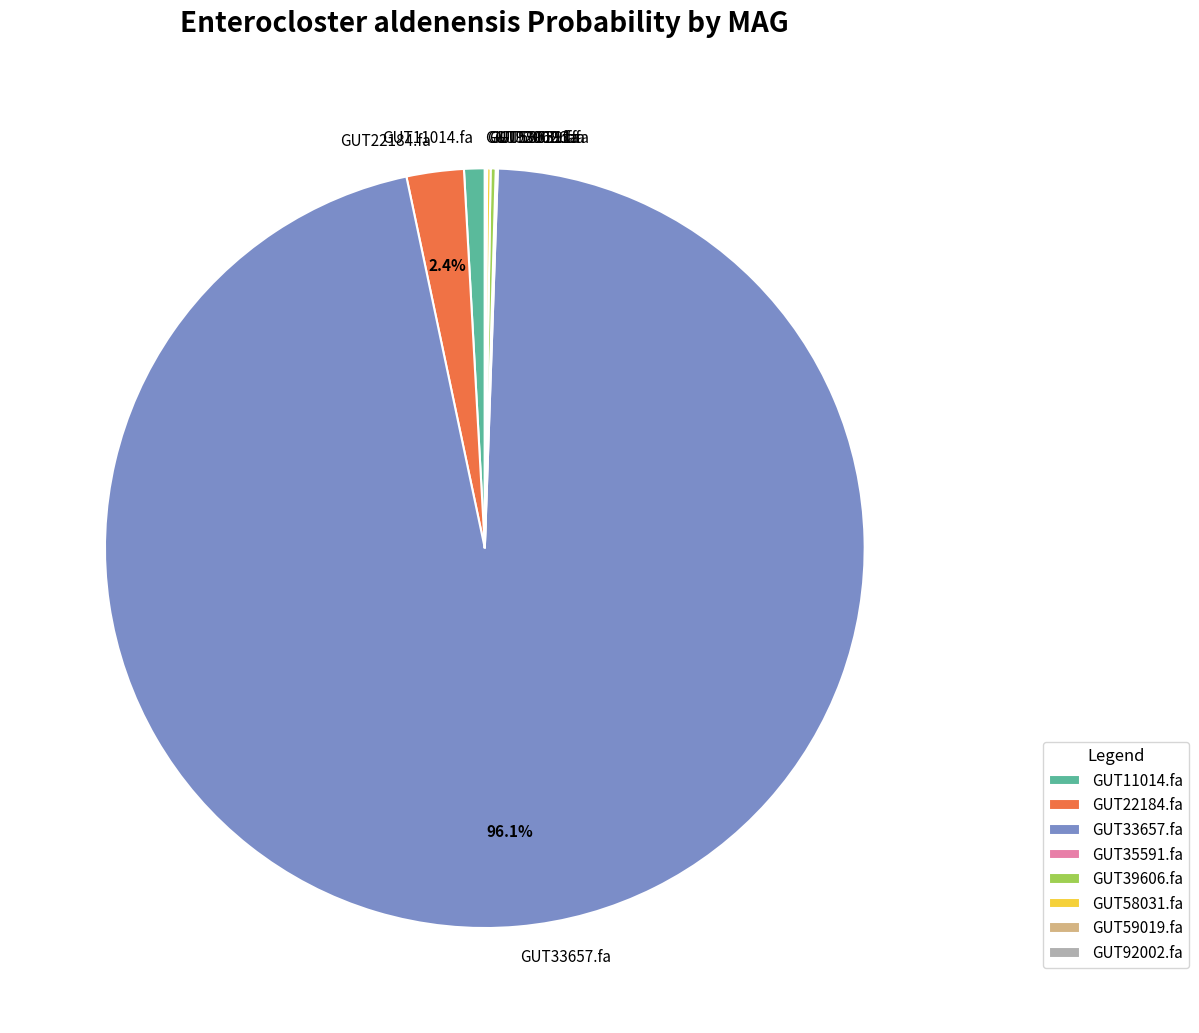

What is the largest slice in the pie chart?

GUT33657.fa